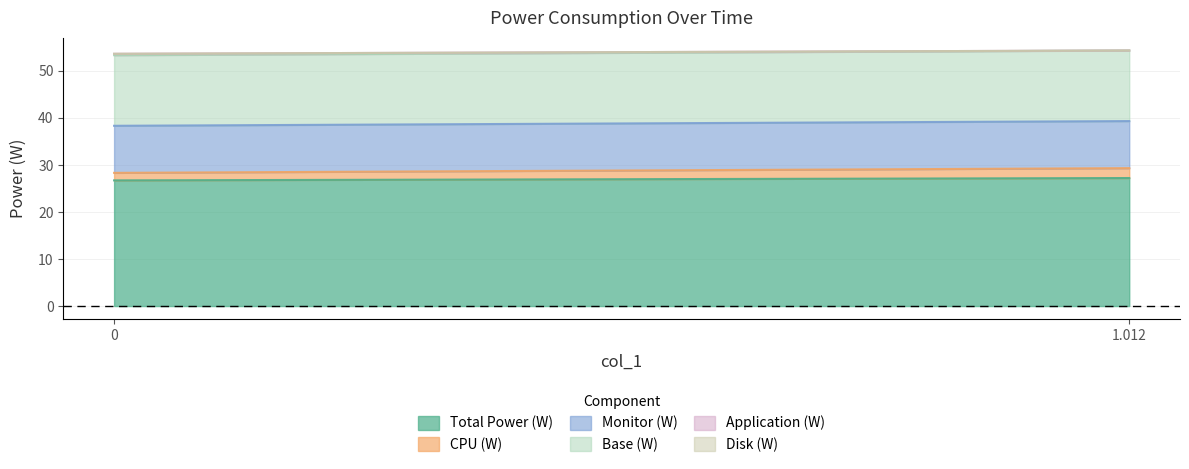

What is the total value across all series at 0?

53.6